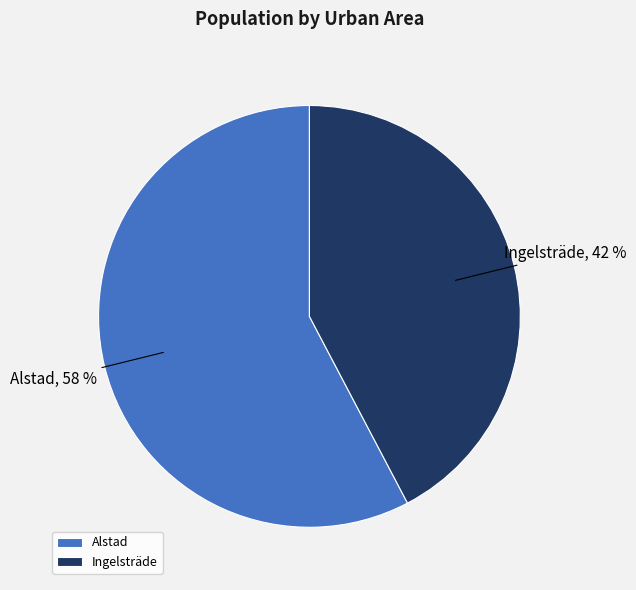

Rank the categories by value from highest to lowest.

Alstad, Ingelsträde